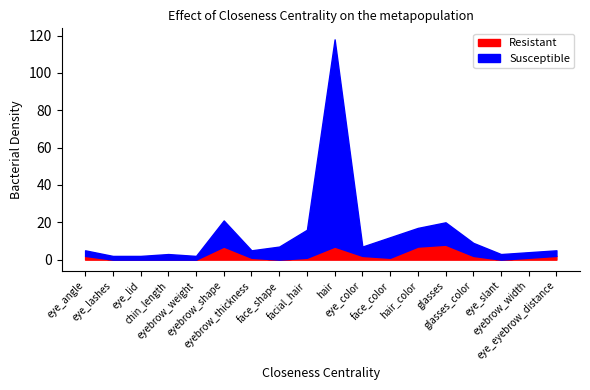

Reading left to right, what are all the values shown in this chart?

Resistant: eye_angle=2	eye_lashes=0	eye_lid=0	chin_length=0	eyebrow_weight=0	eyebrow_shape=7	eyebrow_thickness=1	face_shape=0	facial_hair=1	hair=7	eye_color=2	face_color=1	hair_color=7	glasses=8	glasses_color=2	eye_slant=0	eyebrow_width=1	eye_eyebrow_distance=2
Susceptible: eye_angle=3	eye_lashes=2	eye_lid=2	chin_length=3	eyebrow_weight=2	eyebrow_shape=14	eyebrow_thickness=4	face_shape=7	facial_hair=15	hair=111	eye_color=5	face_color=11	hair_color=10	glasses=12	glasses_color=7	eye_slant=3	eyebrow_width=3	eye_eyebrow_distance=3